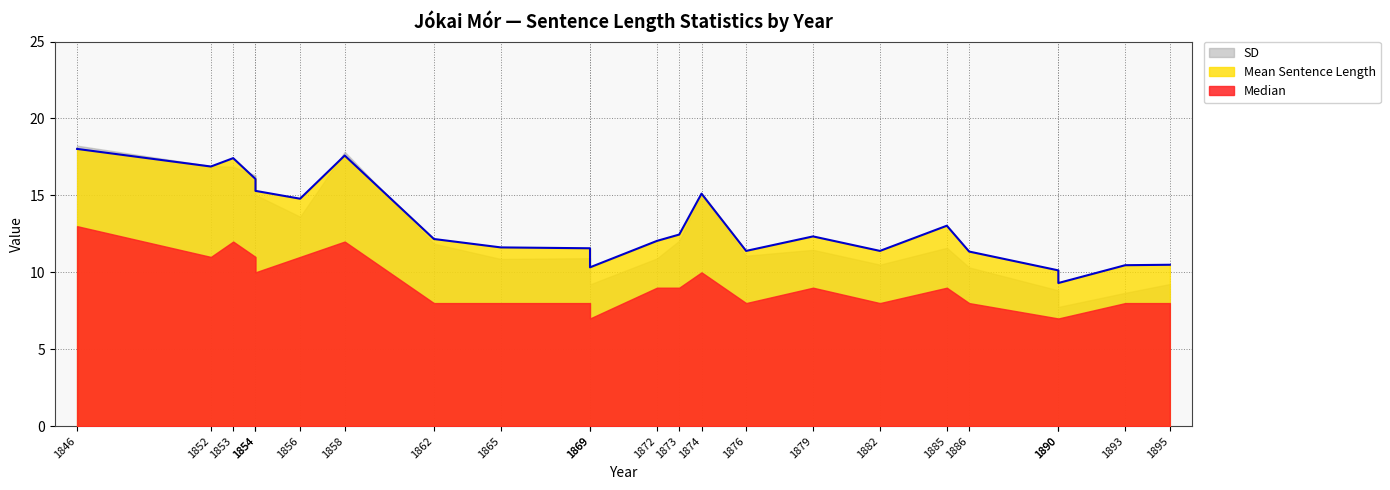

What is the sum of all Median values?

211.0